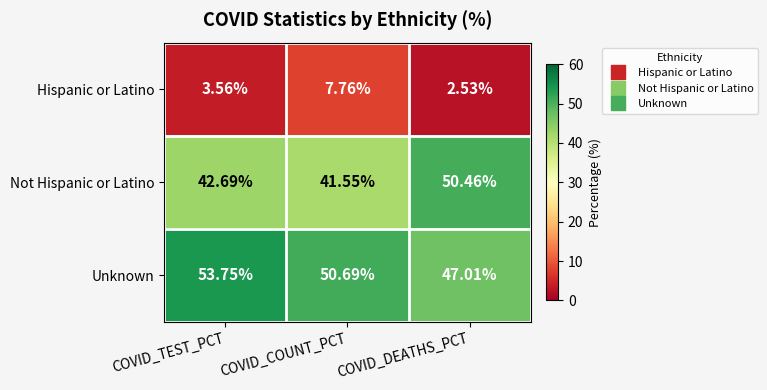

What is the difference between the highest and lowest values at COVID_DEATHS_PCT?

47.9